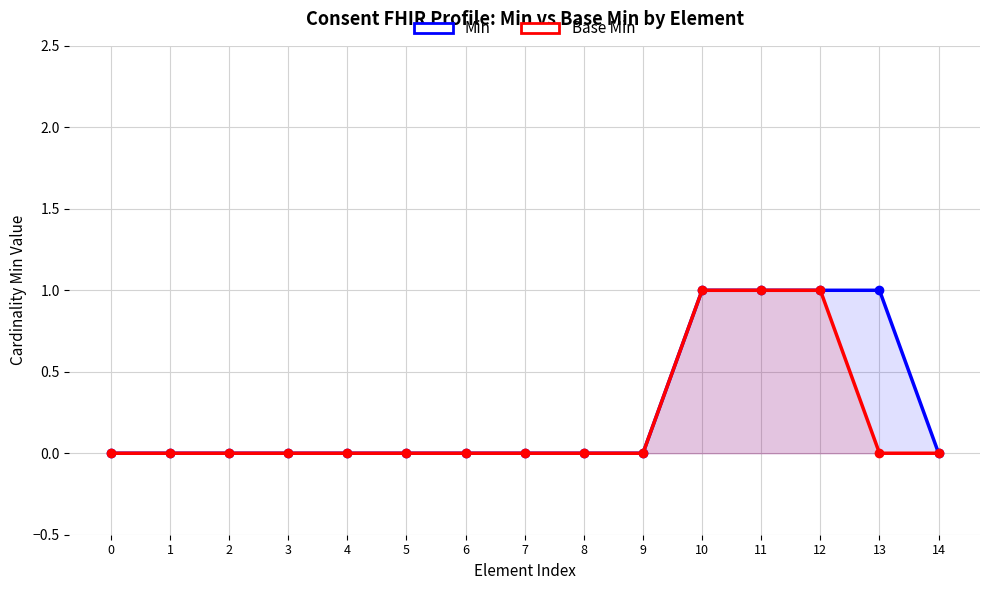

Reading right to left, list all the values displayed in this chart.

Min: 0	1	1	1	1	0	0	0	0	0	0	0	0	0	0
Base Min: 0	0	1	1	1	0	0	0	0	0	0	0	0	0	0